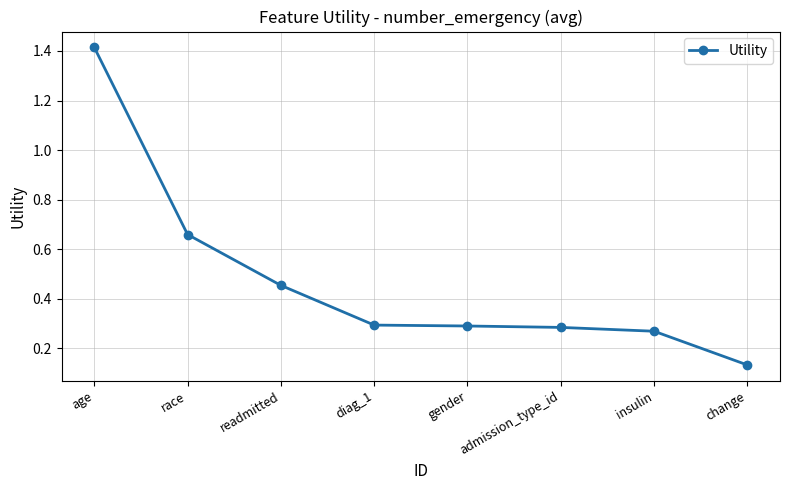

What is the label of the 6th point from the left?

admission_type_id